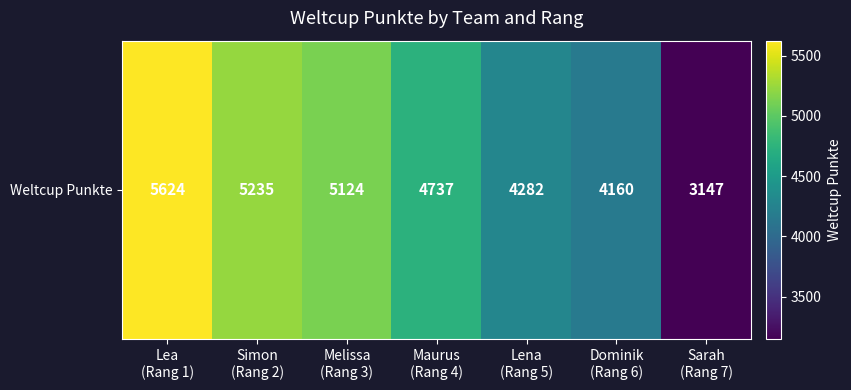

Which category has the highest value across all series?

Lea
(Rang 1)